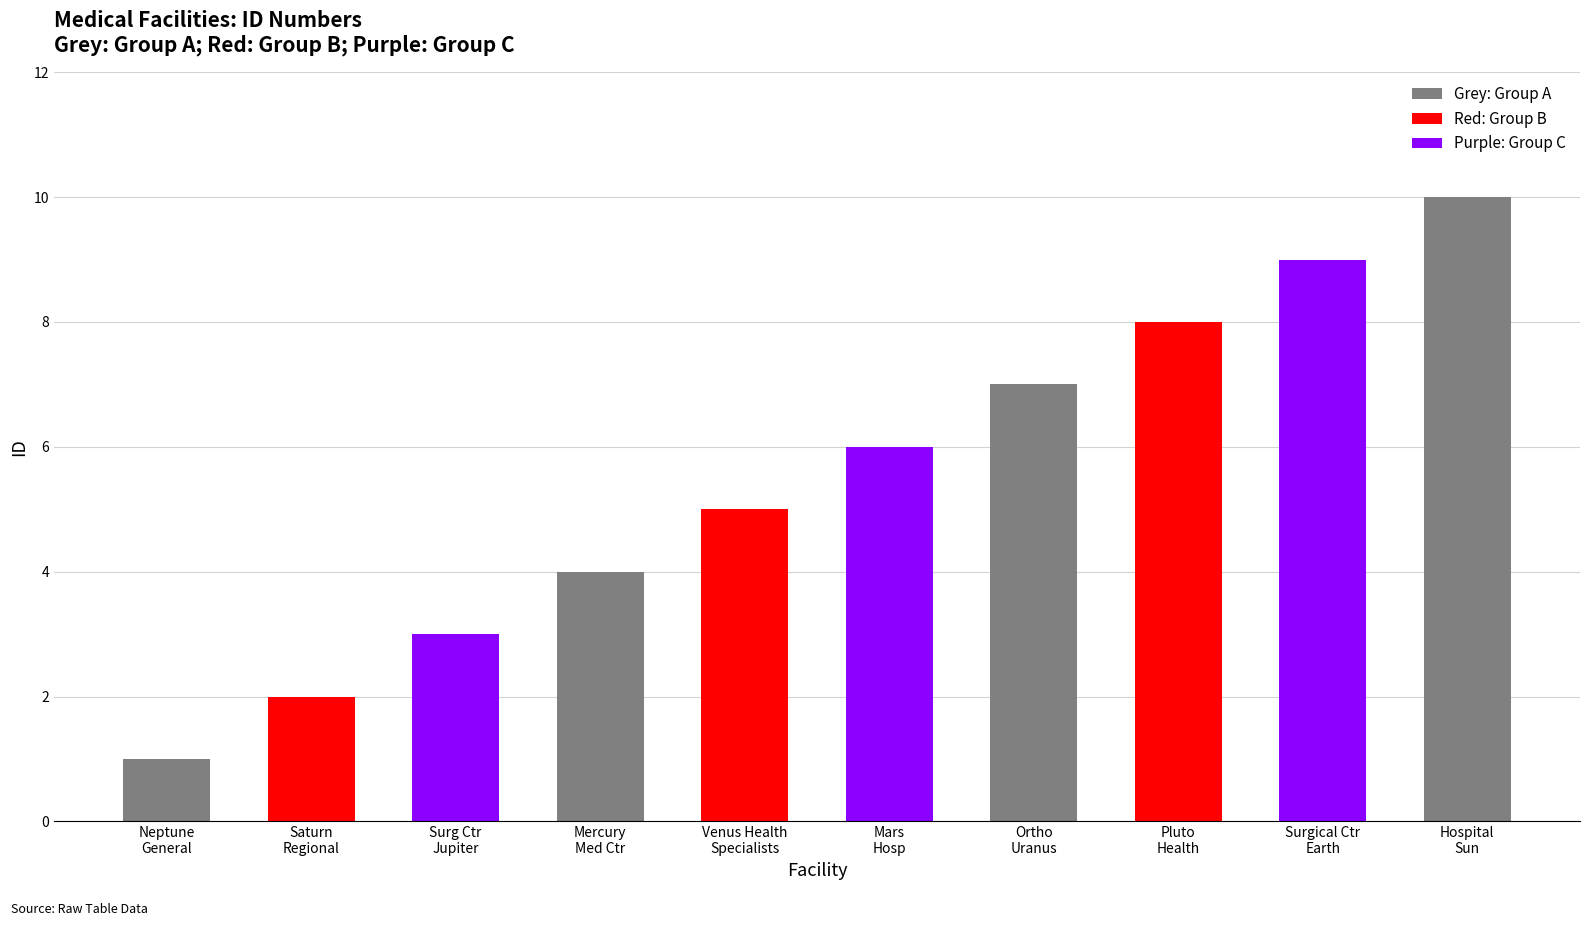

The chart shows a value of 4 at Mars Hosp. True or false?

False